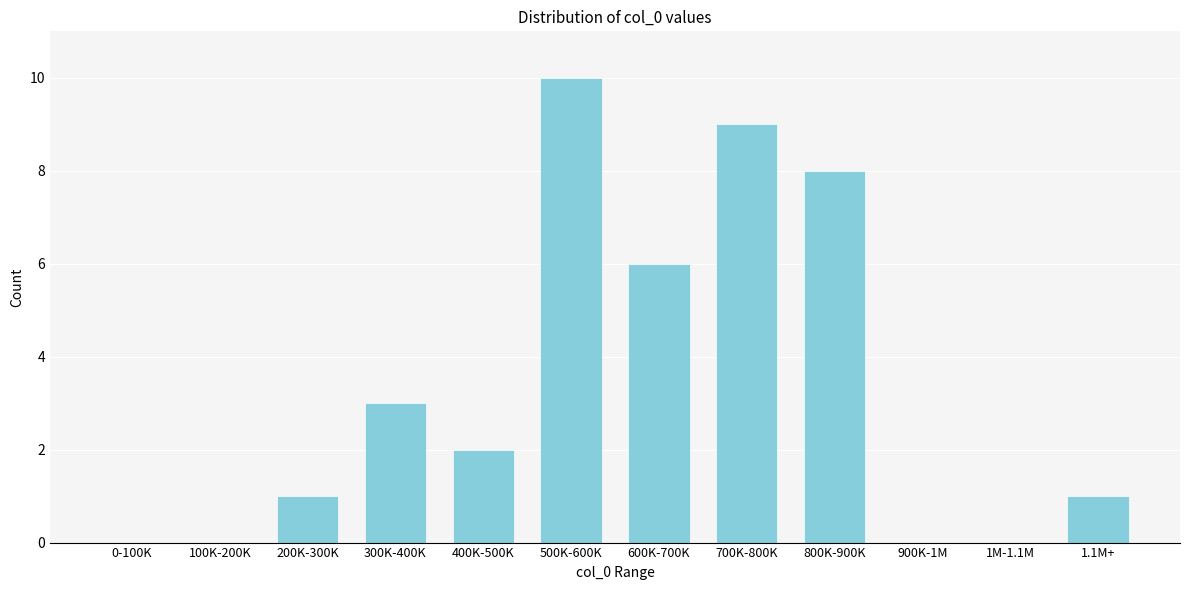

Reading right to left, transcribe all the data shown in this chart.

1.1M+=1	1M-1.1M=0	900K-1M=0	800K-900K=8	700K-800K=9	600K-700K=6	500K-600K=10	400K-500K=2	300K-400K=3	200K-300K=1	100K-200K=0	0-100K=0